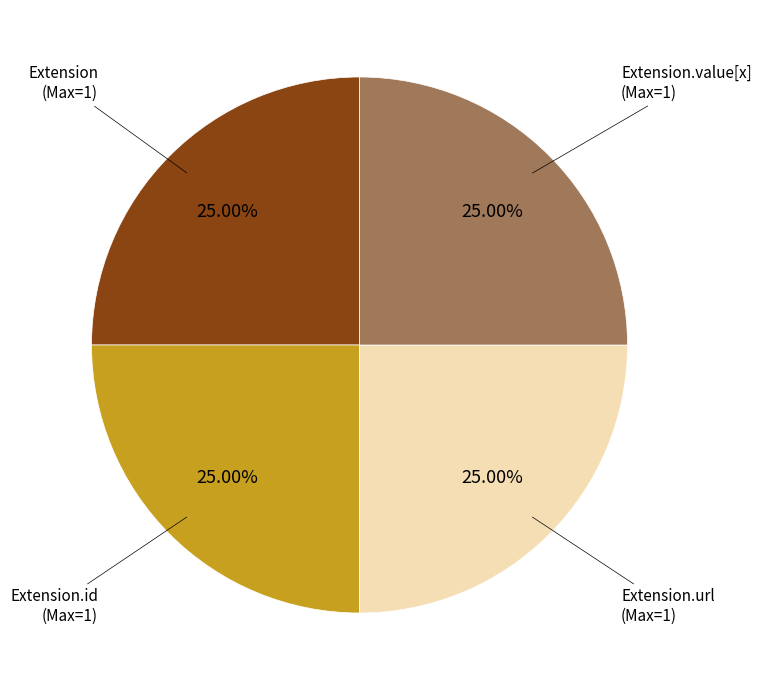

Is there a majority slice in this chart?

No